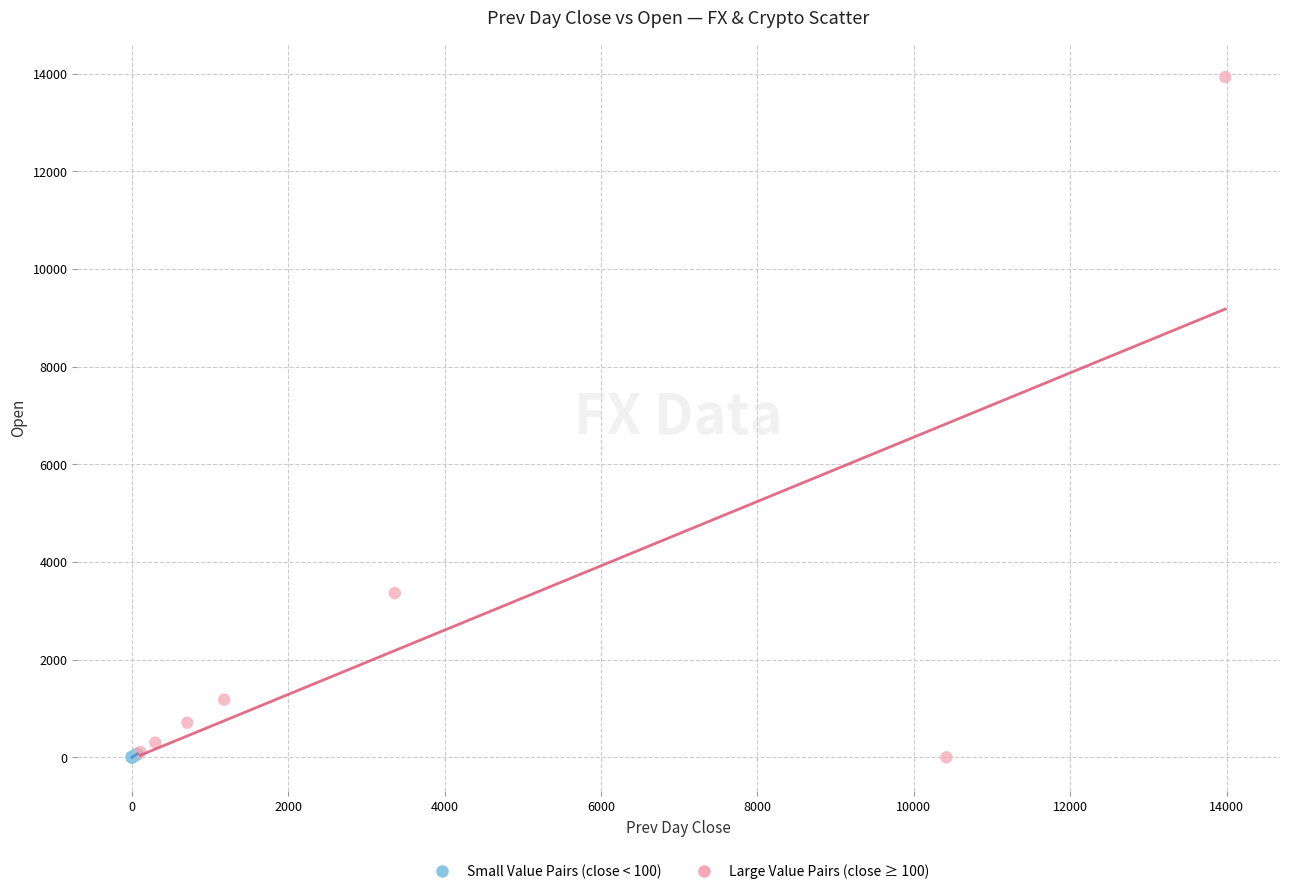

Which series has the largest Y range (max minus min)?

Large Value Pairs (close ≥ 100)